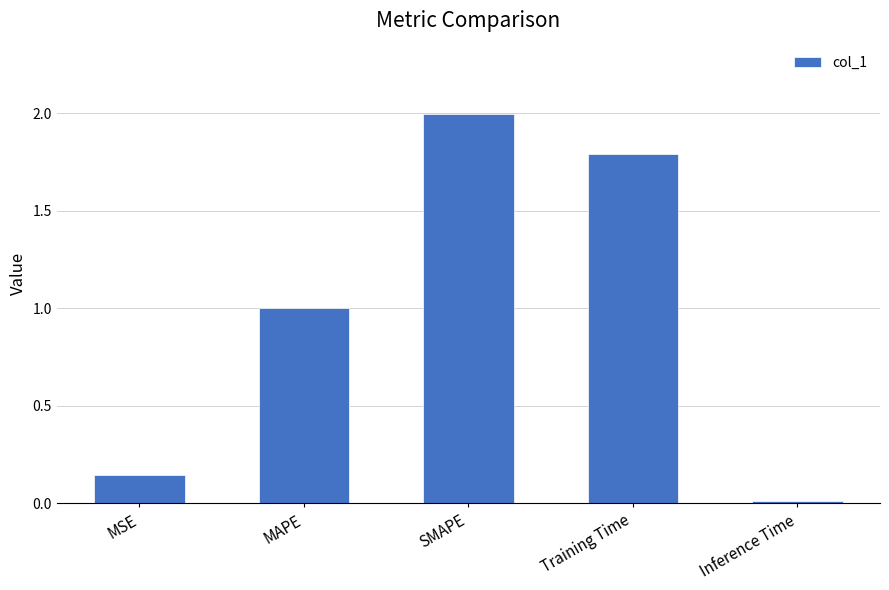

Is it true that the value at Training Time is 1.0?

False